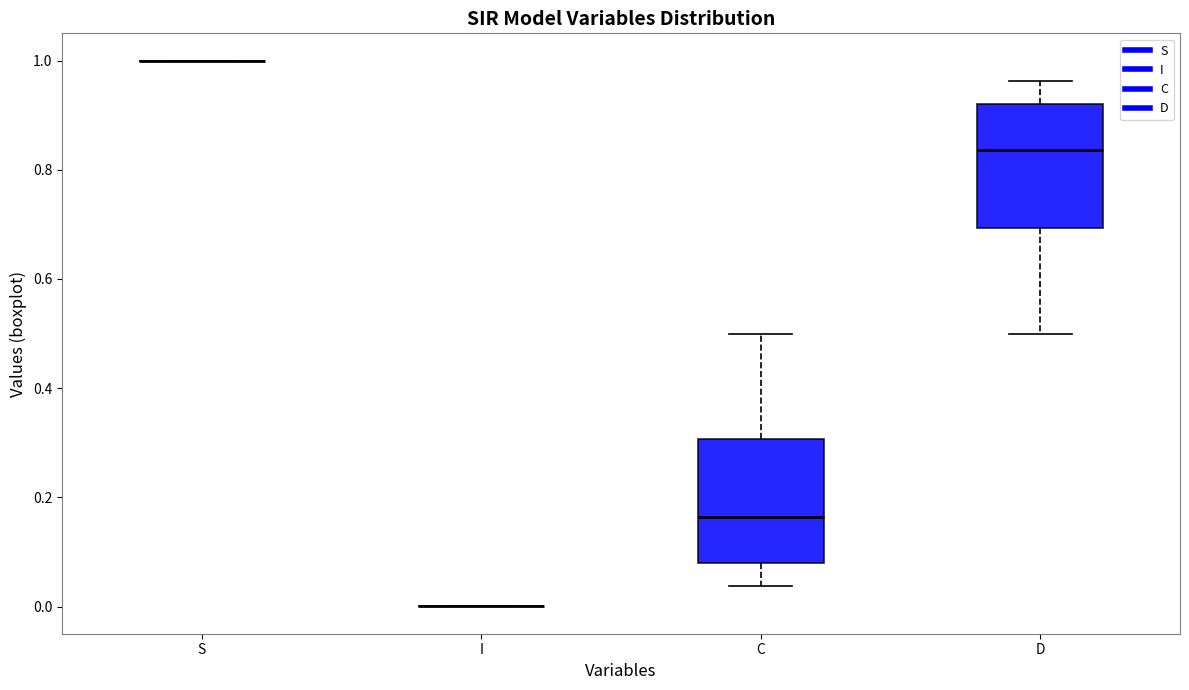

Reading left to right, transcribe this box plot: for each box, give where its median line is, the range the box spans, and where its two whiskers end, as read against the y-axis. The values are not printed on the chart, so give them approximately, as read against the axis.

S: box collapsed to a line at 1.00, whiskers 1.00 to 1.00
I: box collapsed to a line at 0.00, whiskers 0.00 to 0.00
C: median 0.16, box 0.08 to 0.30, whiskers 0.04 to 0.50
D: median 0.84, box 0.70 to 0.92, whiskers 0.50 to 0.96